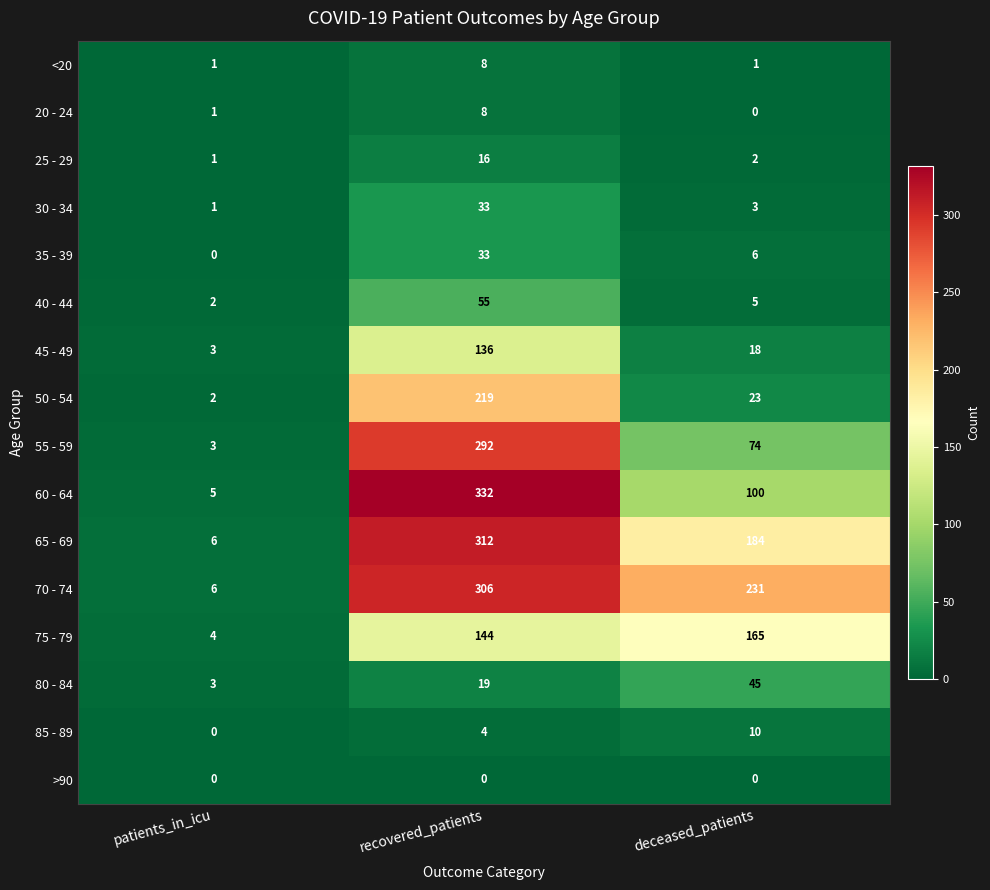

Which series has the largest total across all categories?

70 - 74